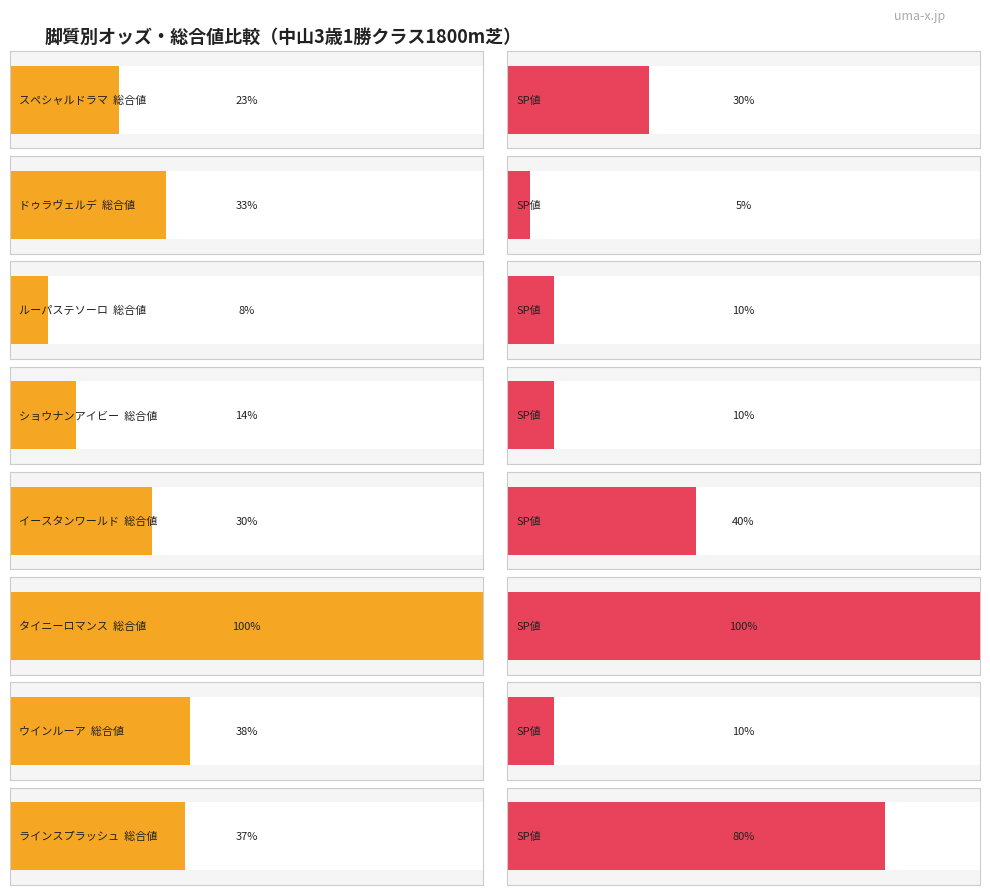

The value at ウインルーア is 104.5. True or false?

False